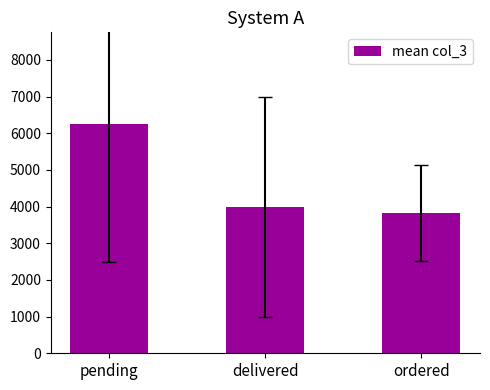

List the labels in order of value, largest first.

pending, delivered, ordered